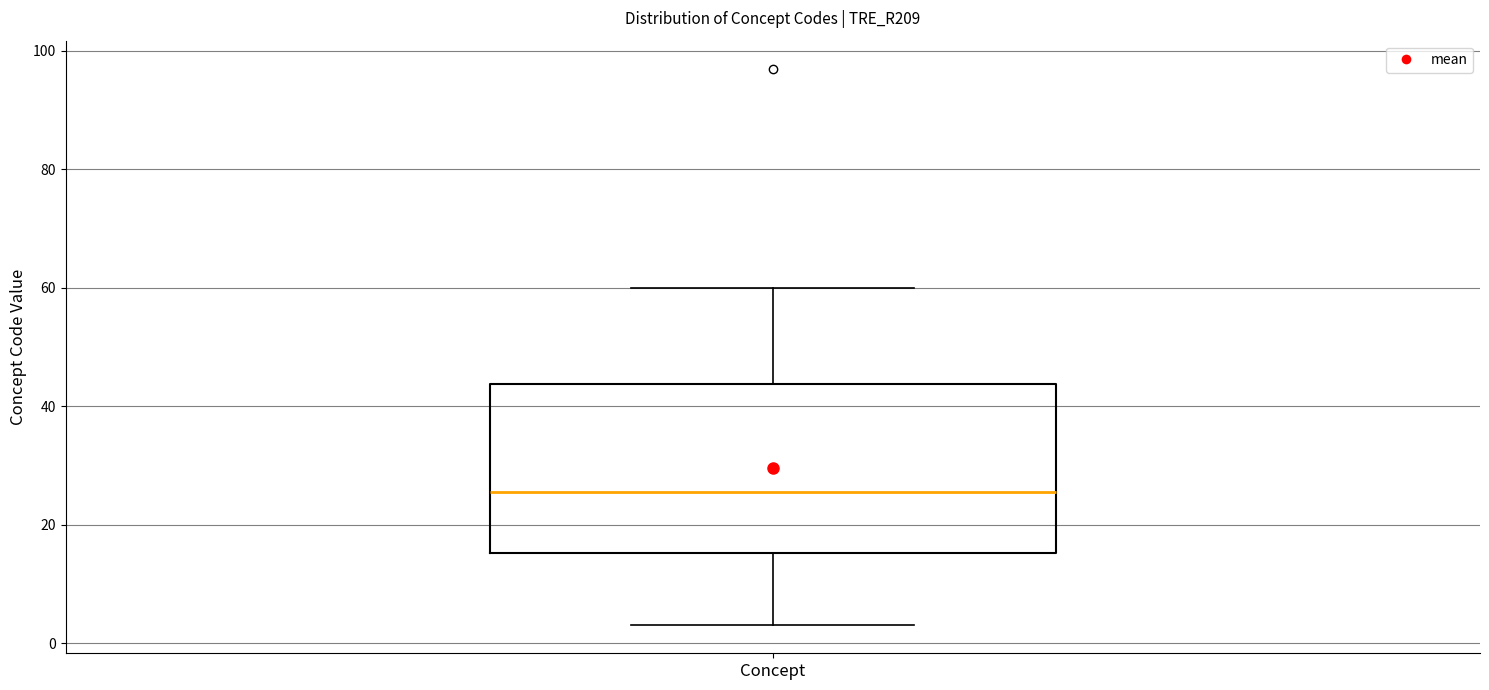

Transcribe this box plot: give where the median line is, the range the box spans, and where the two whiskers end, as read against the y-axis. The values are not printed on the chart, so give them approximately, as read against the axis.

median 26, box 16 to 44, whiskers 4 to 60